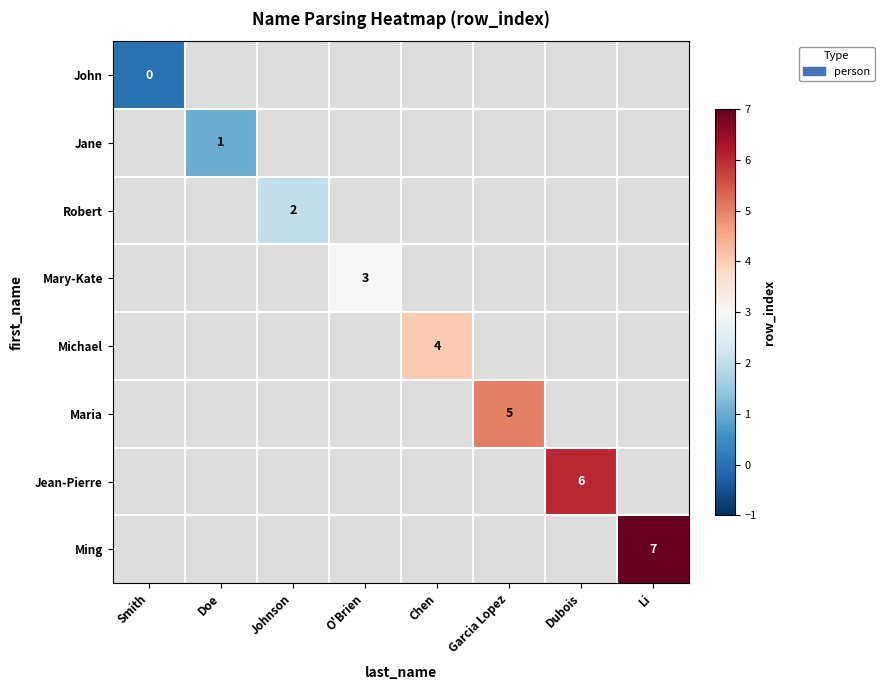

Count the number of data series in this chart.

8